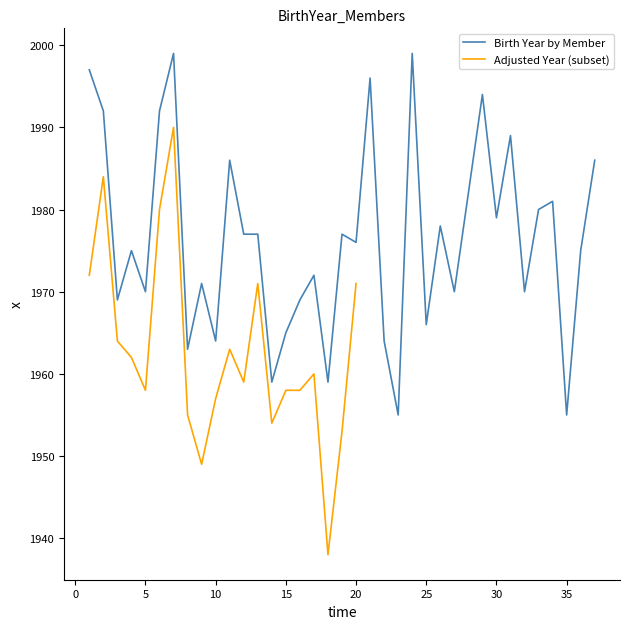

How many data points are less than 1976?

18